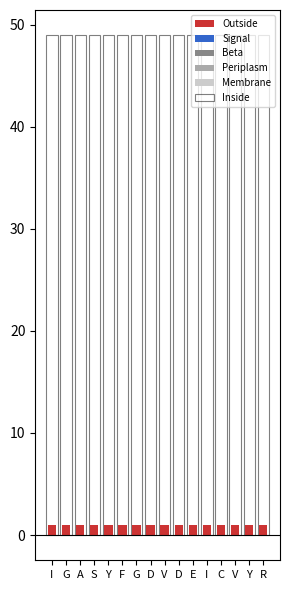

At how many categories does at least one series exceed 25?

16